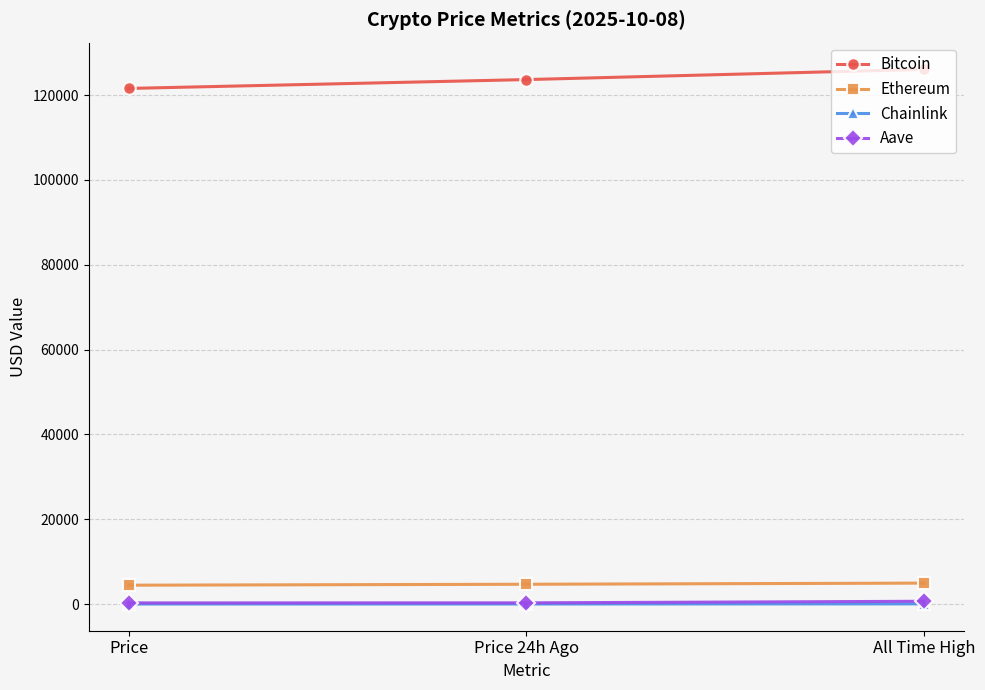

What is the total value across all series at Price 24h Ago?

128661.7